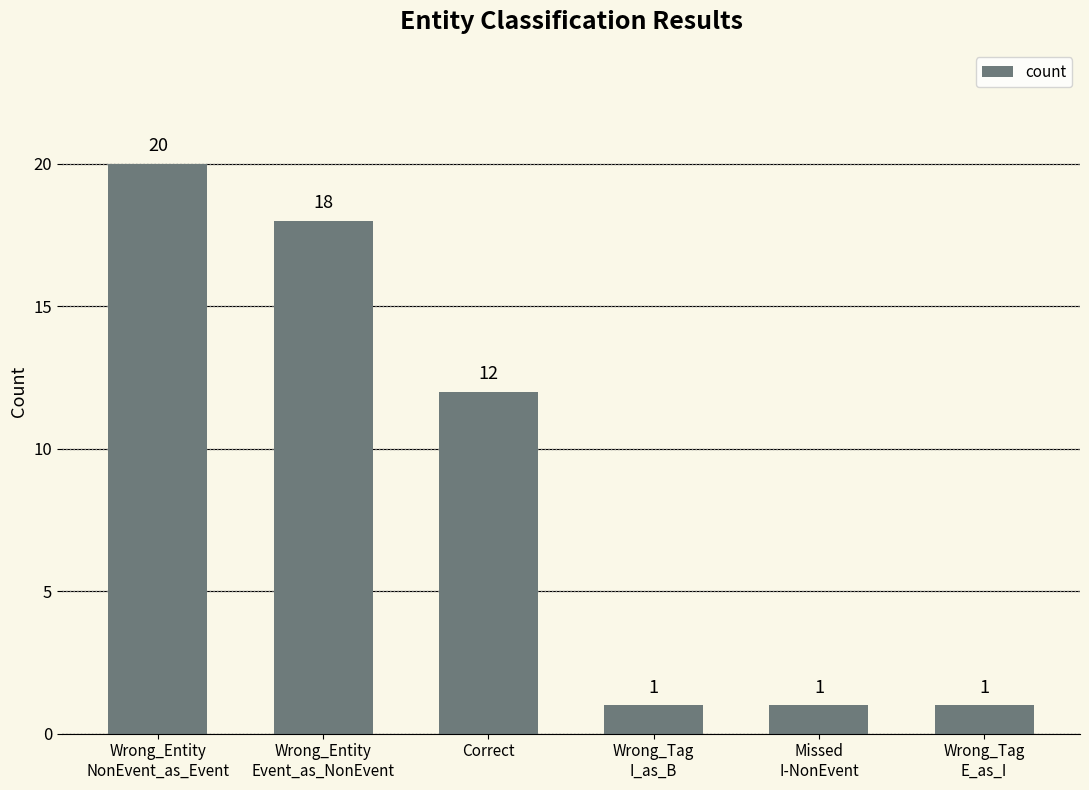

What is the maximum value shown in the chart?

20